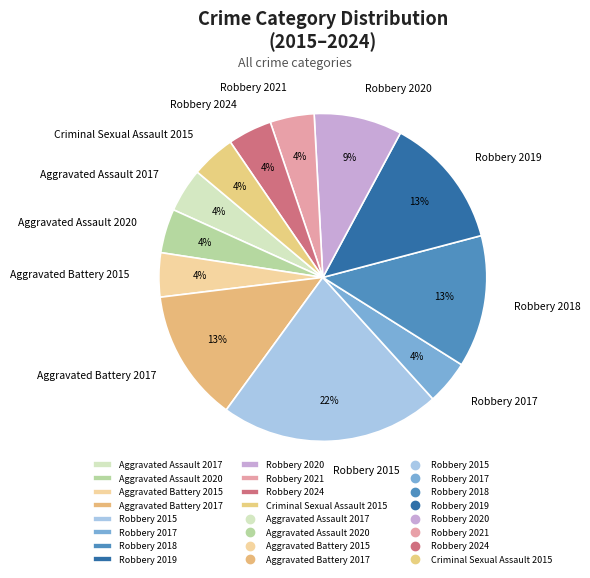

Approximately how many times larger is the value at Robbery 2024 compared to Aggravated Battery 2015?

1.0